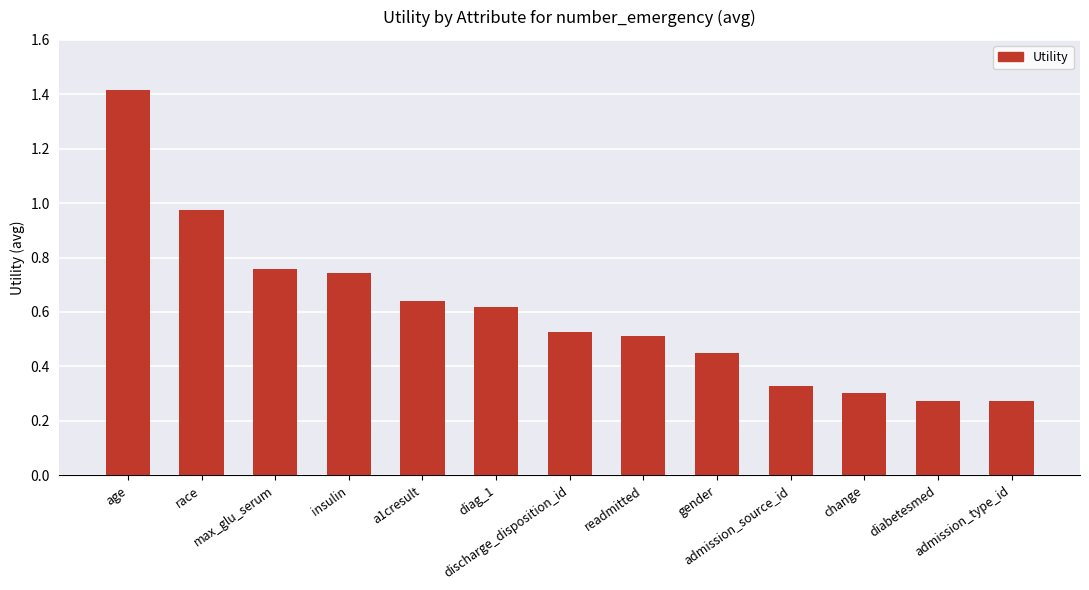

What is the difference between the maximum and minimum values?

1.1